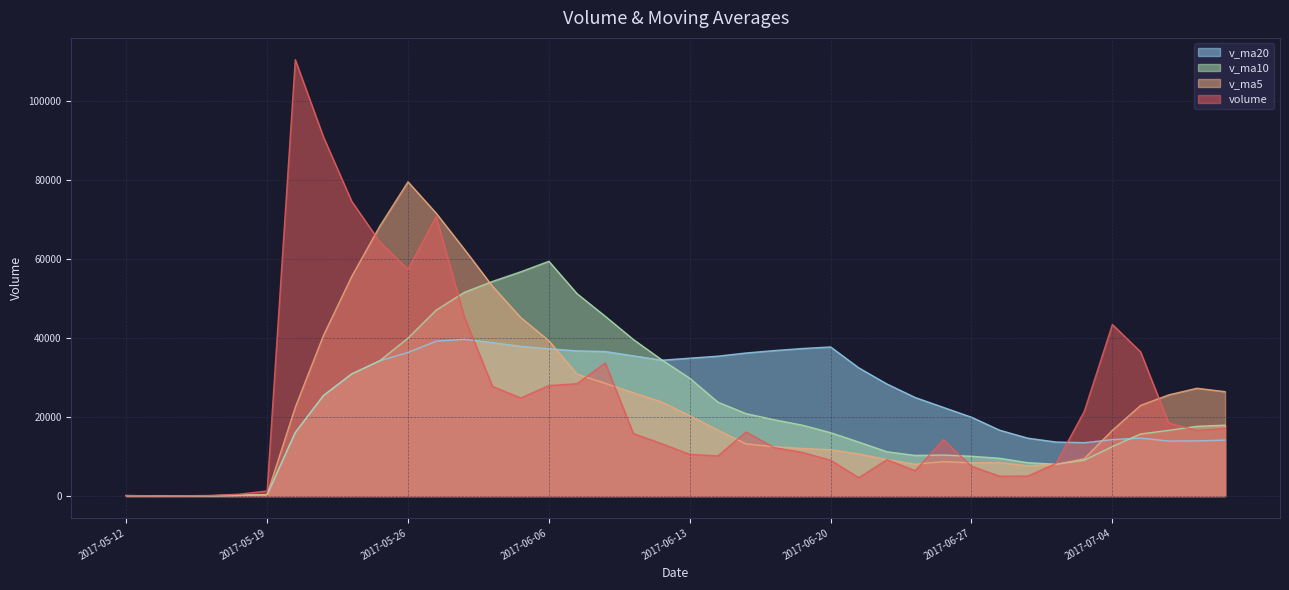

Rank the series by their average value, from lowest to highest.

v_ma10, v_ma5, v_ma20, volume